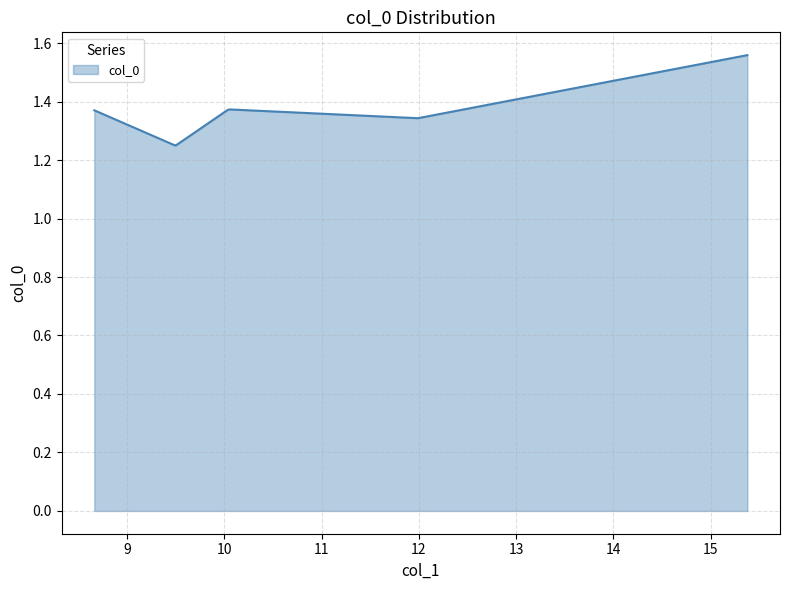

At which category does the data reach its first local peak?

10.043